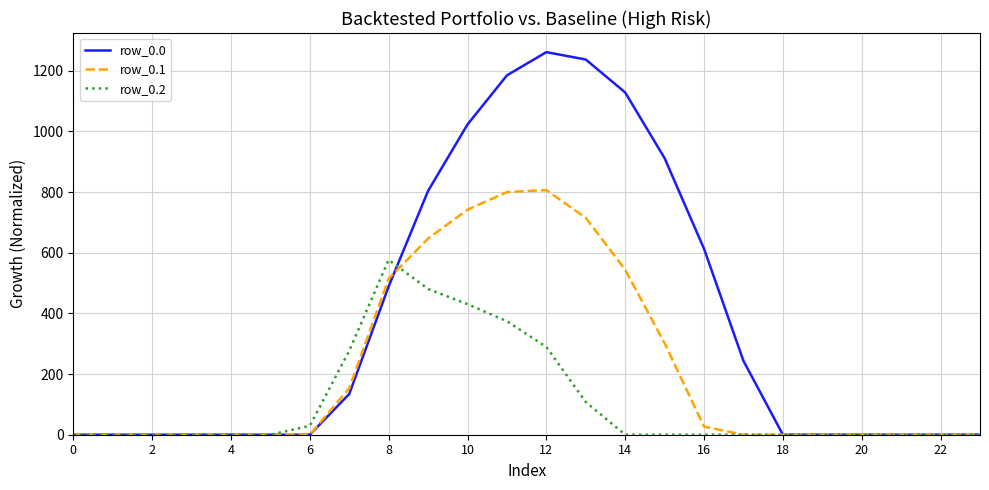

Which series has the largest total across all categories?

row_0.0